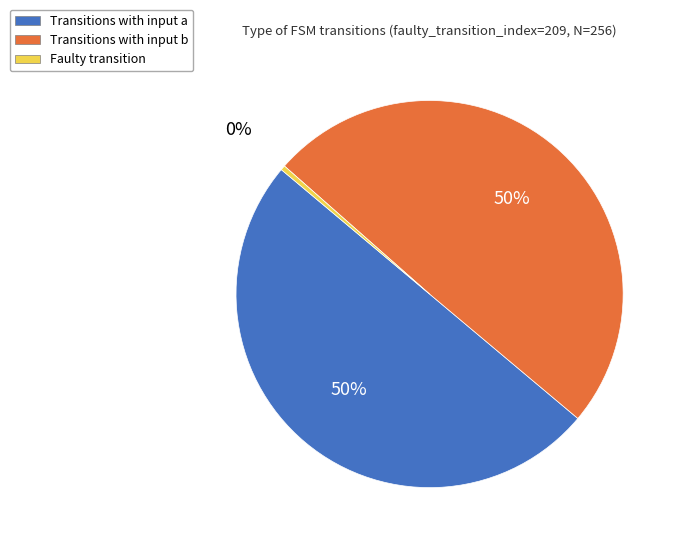

To the nearest percent, what is the average slice percentage?

33%